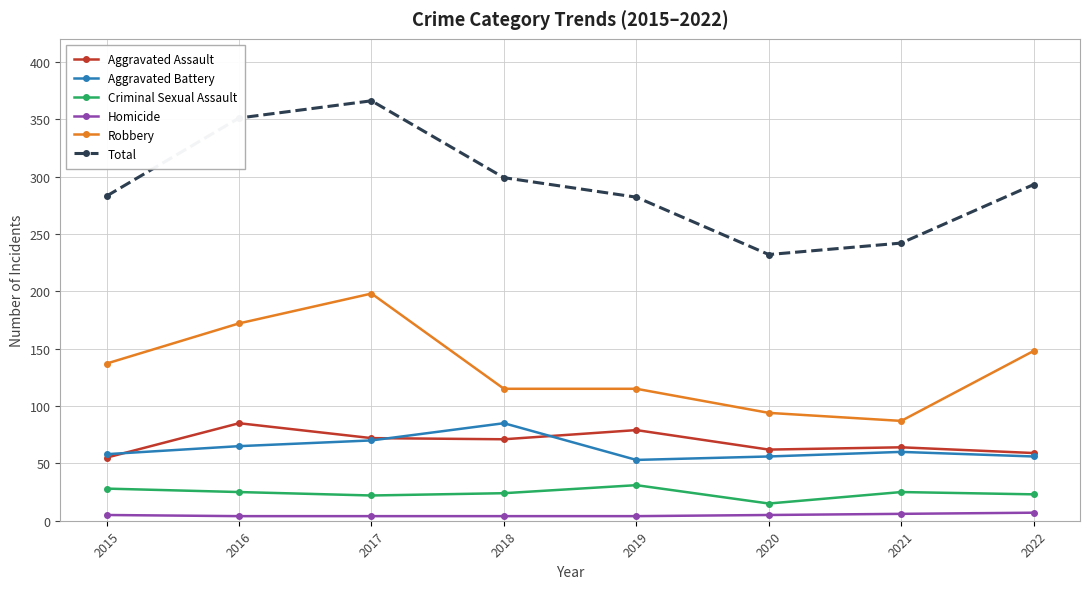

What is the average value of the Aggravated Assault series?

68